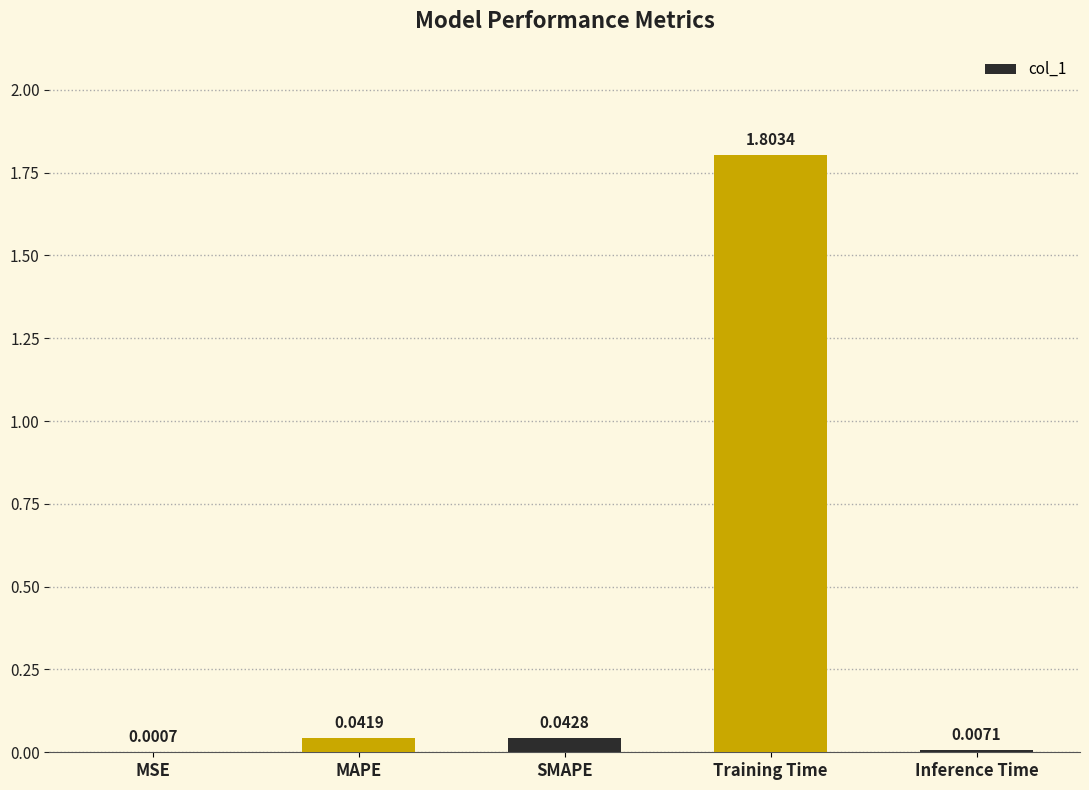

What is the greatest value displayed?

1.8